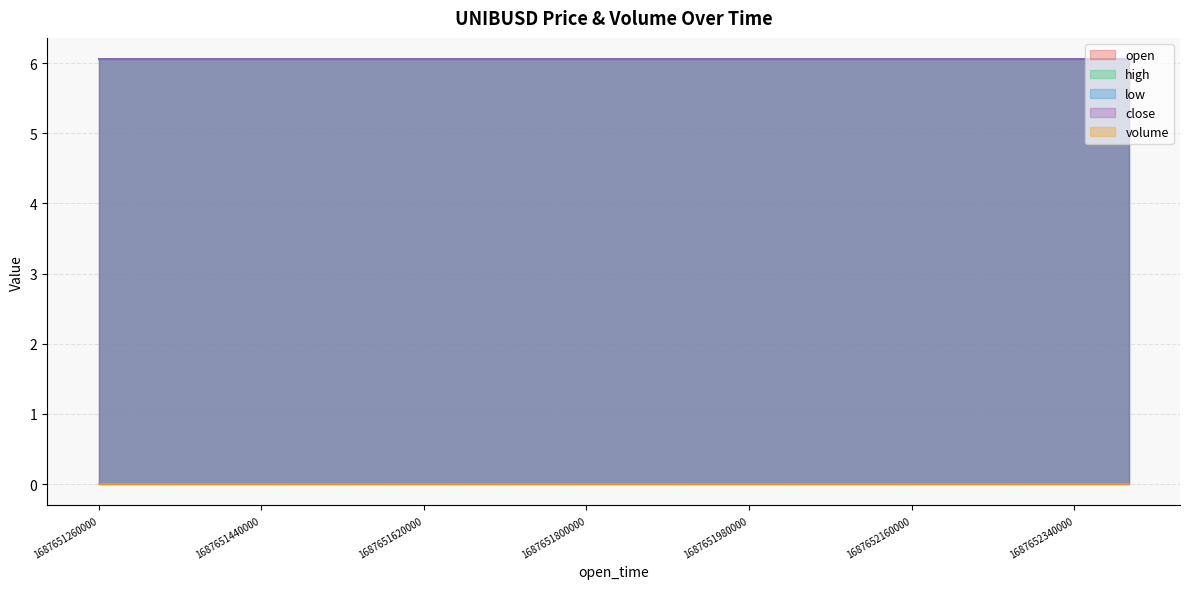

What is the sum of the low values at 1687651380000 and 1687651980000?

12.1